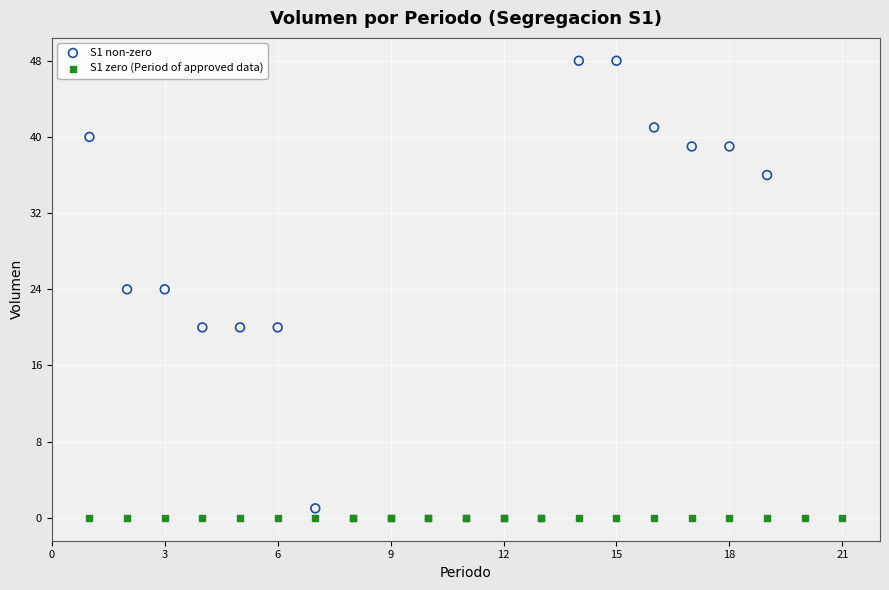

Which series reaches the maximum Y coordinate?

S1 non-zero